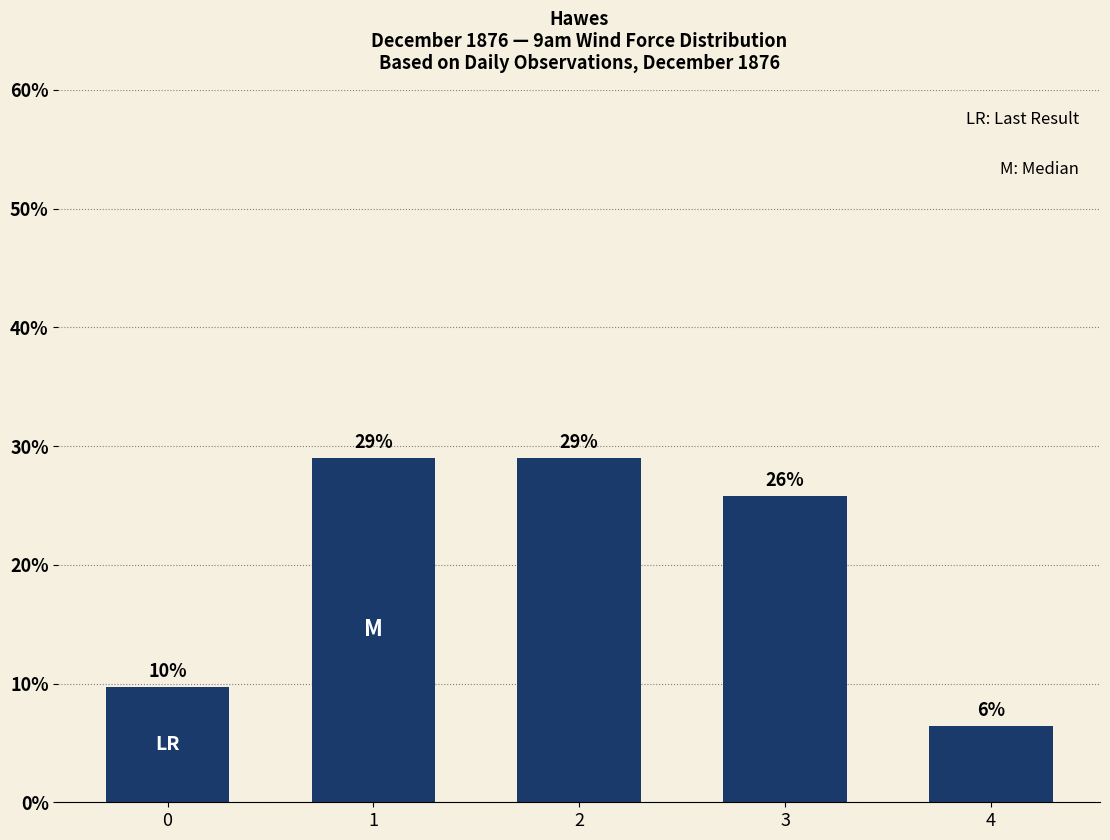

Does the chart contain any negative values?

No